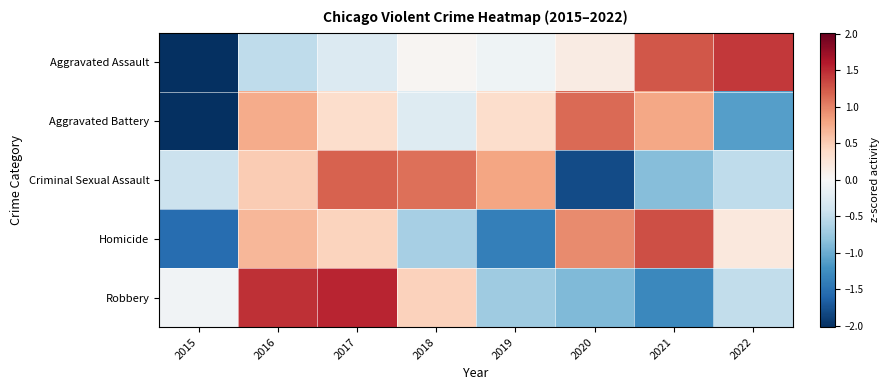

At how many categories does at least one series exceed 0?

7